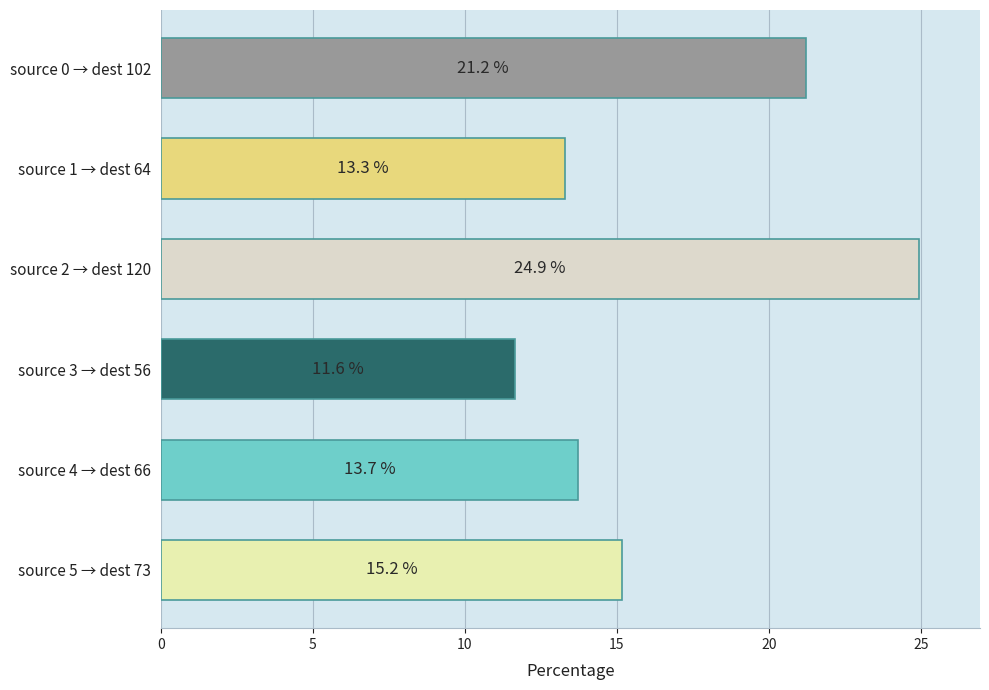

Count the number of categories in the chart.

6